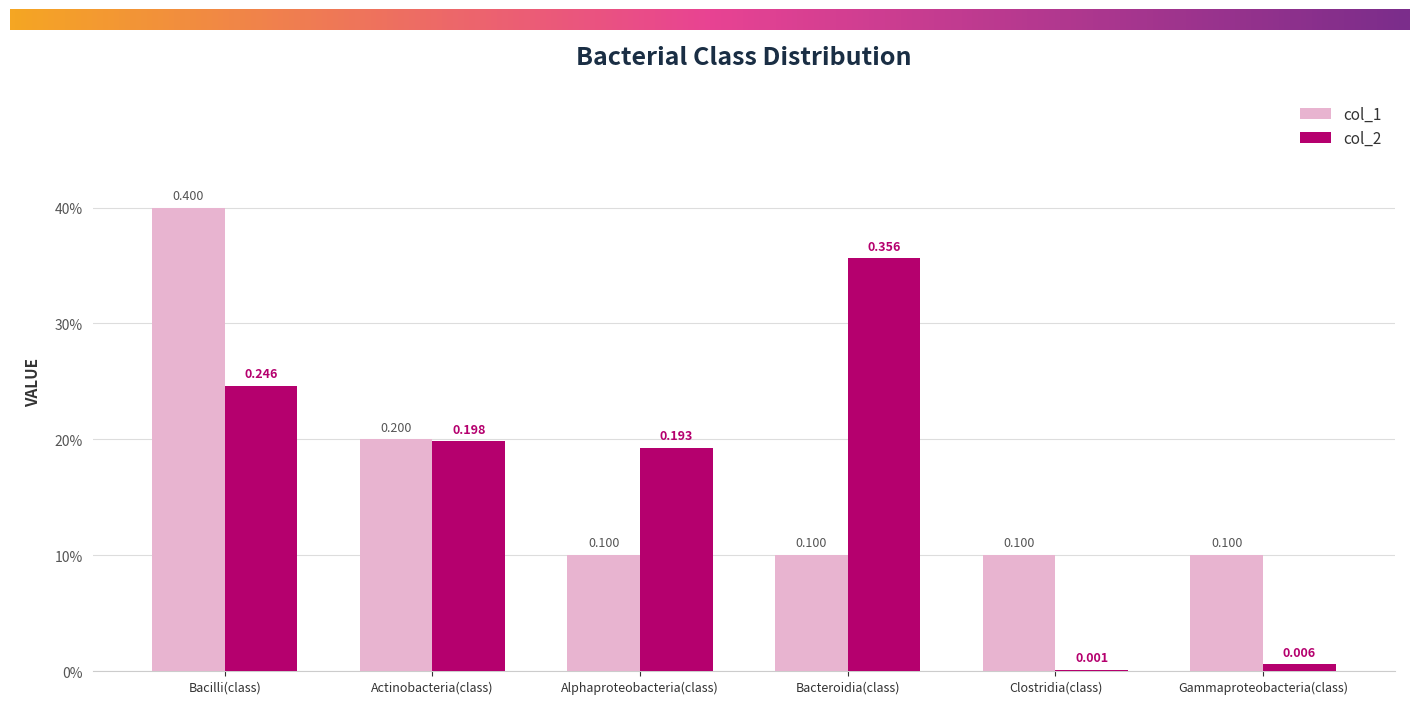

What is the highest value of the col_1 series?

0.4